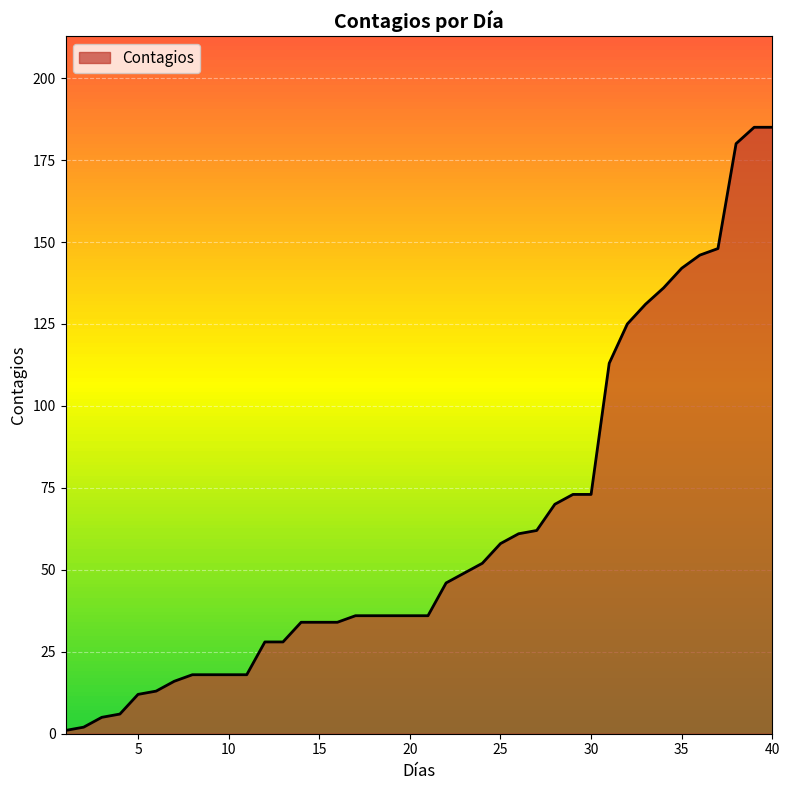

What is the difference between the maximum and minimum values?

184